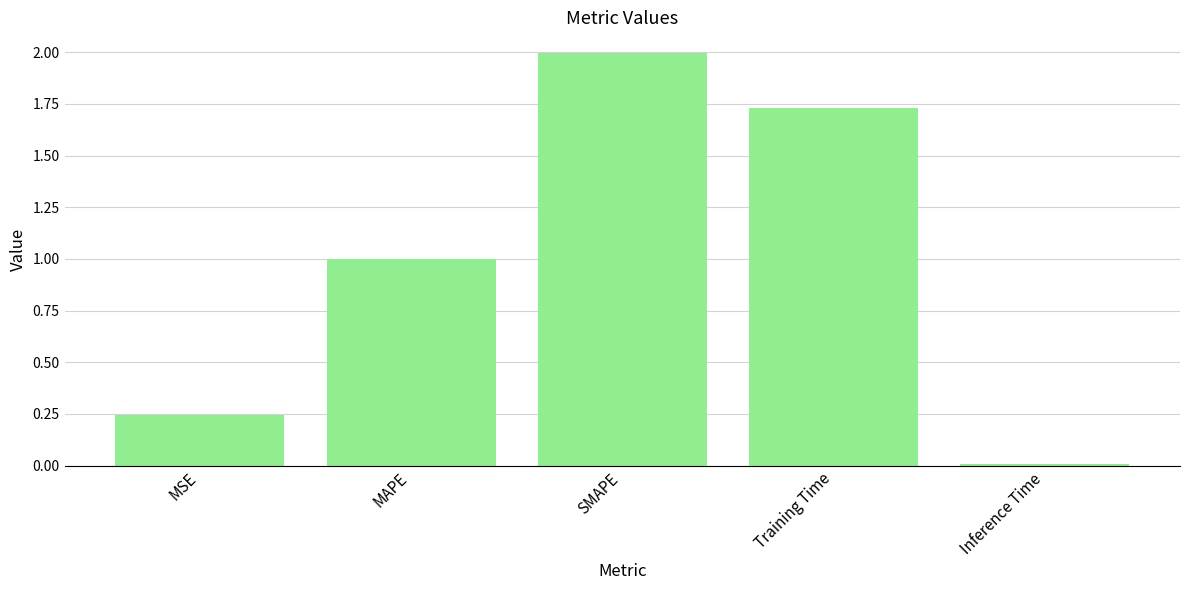

Between MSE and Inference Time, which is larger?

MSE